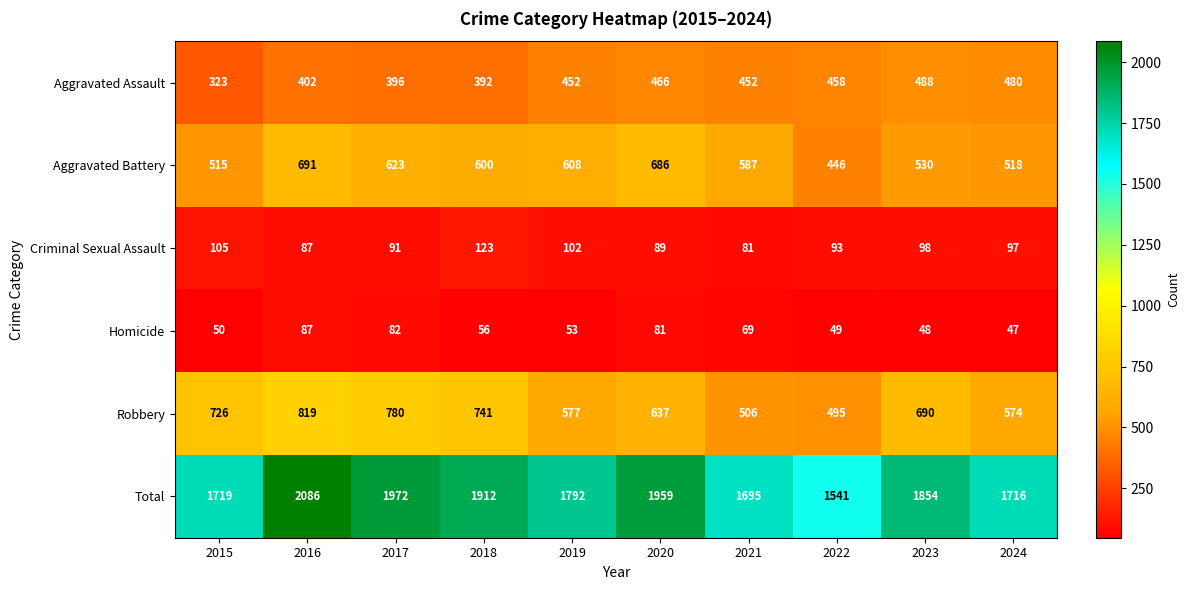

At which label is Total closest to 1813?

2019